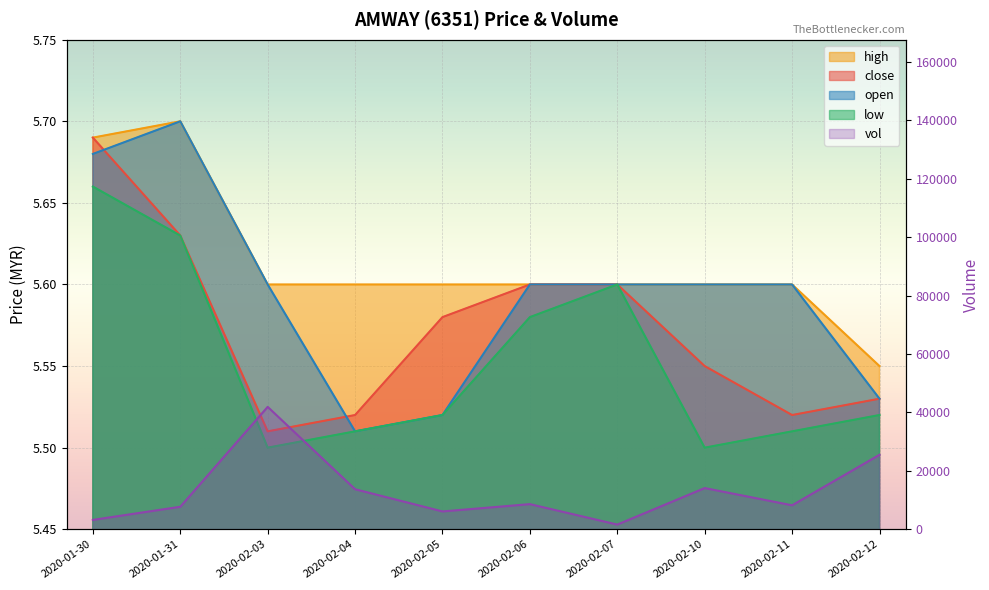

How many interior local valleys does the low series have?

2